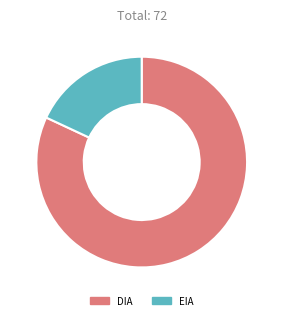

Rank the categories by value from lowest to highest.

EIA, DIA